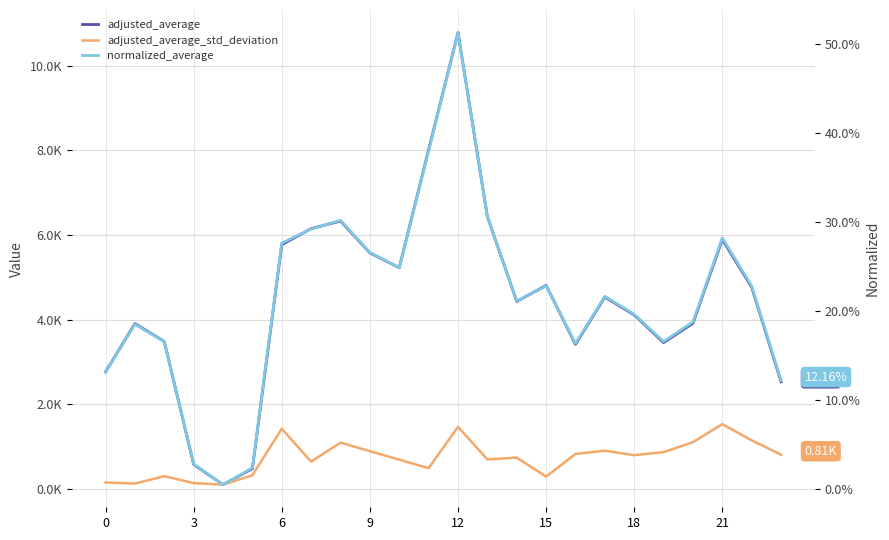

What is the value of the normalized_average point at the 2nd from the left?

0.2